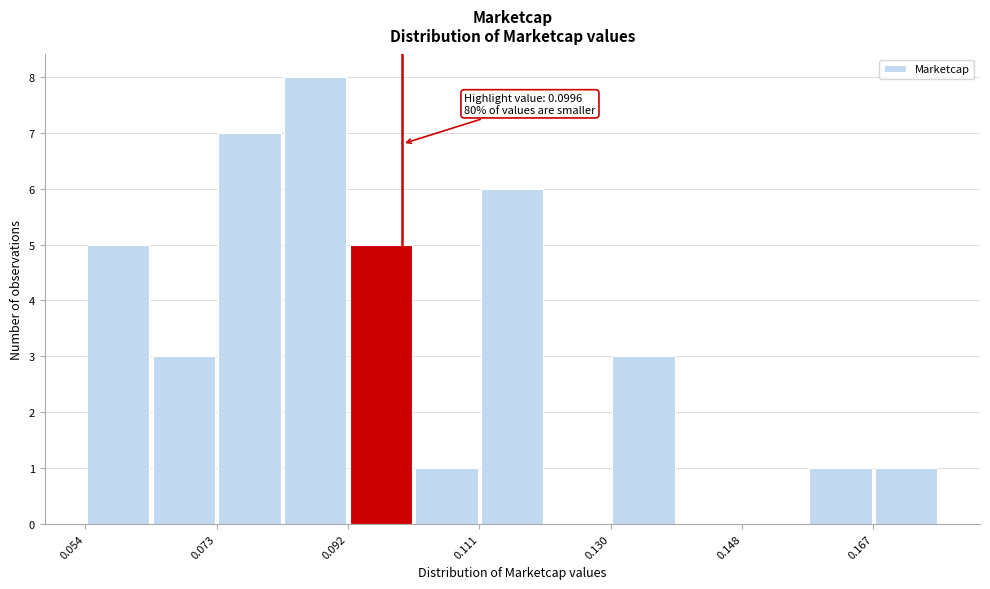

Which range on the x-axis has the tallest bar?

0.082 to 0.092